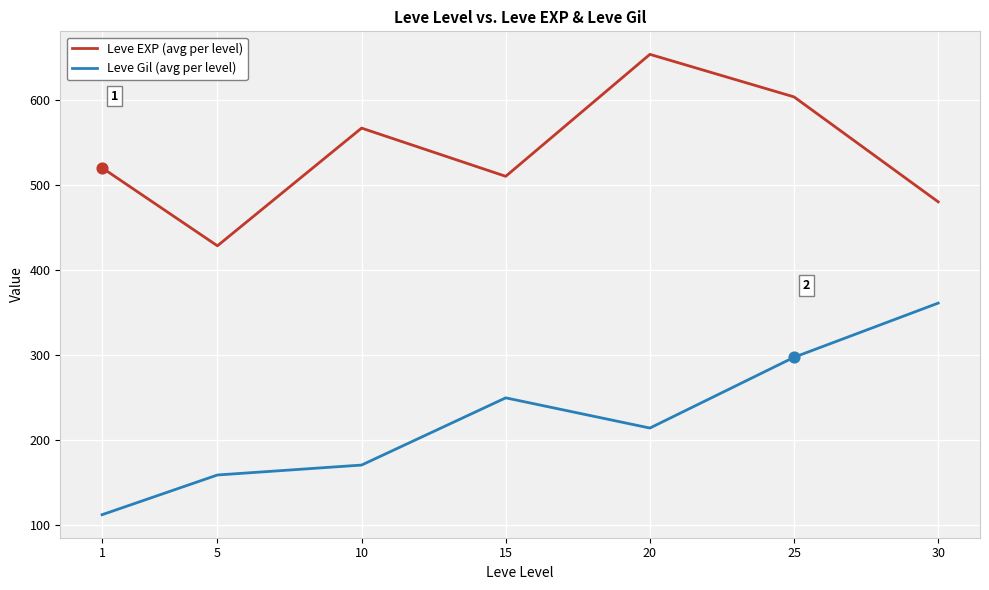

What is the difference between the highest and lowest values at 30?

119.0